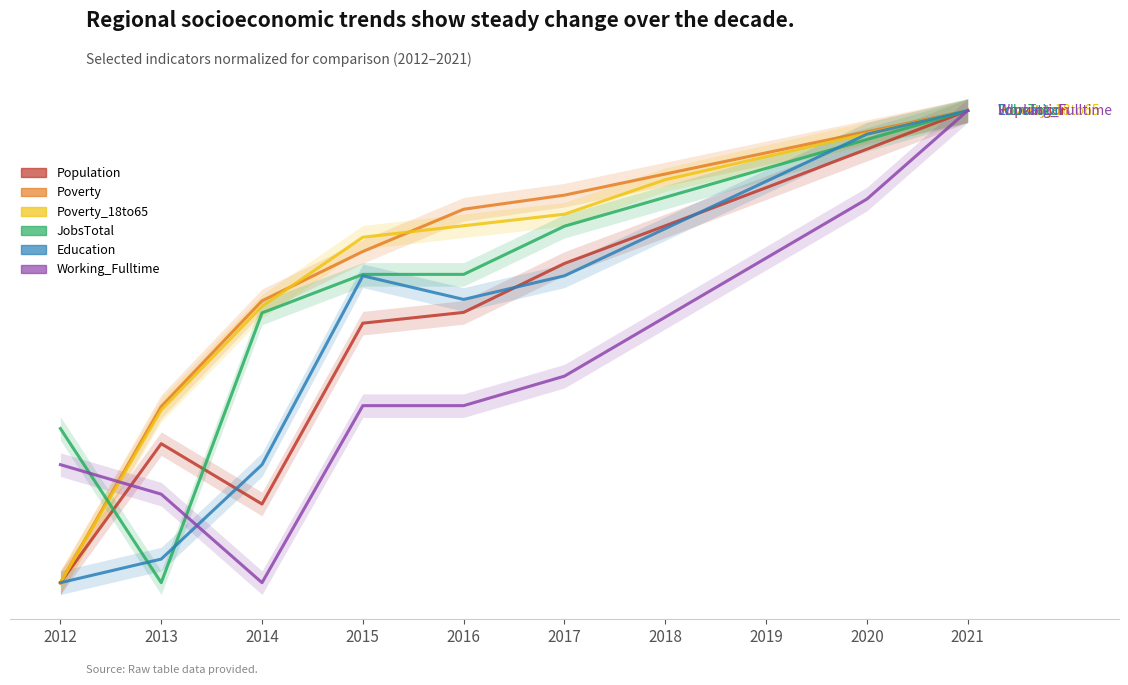

Which category has the highest value in the JobsTotal series?

2021